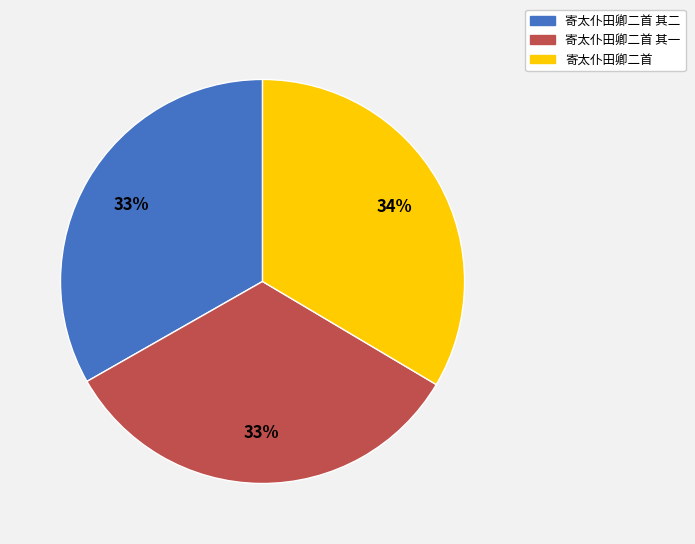

Is there any slice that represents more than half of the pie?

No